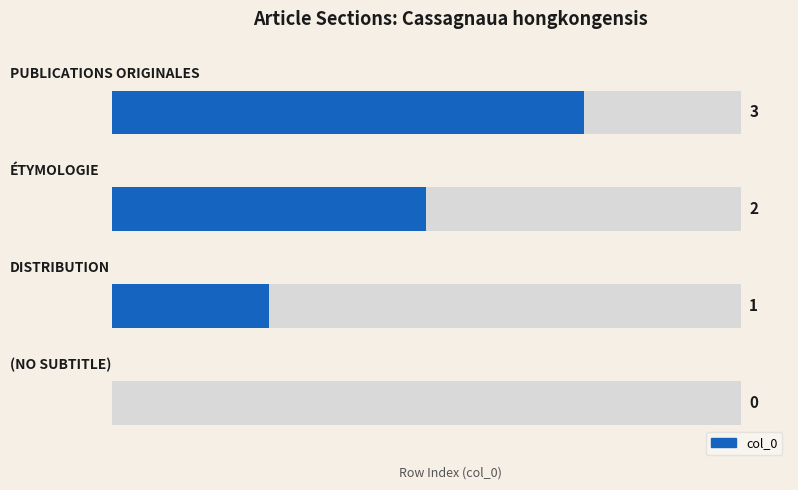

Reading right to left, what are all the values shown in this chart?

3=3	2=2	1=1	0=0